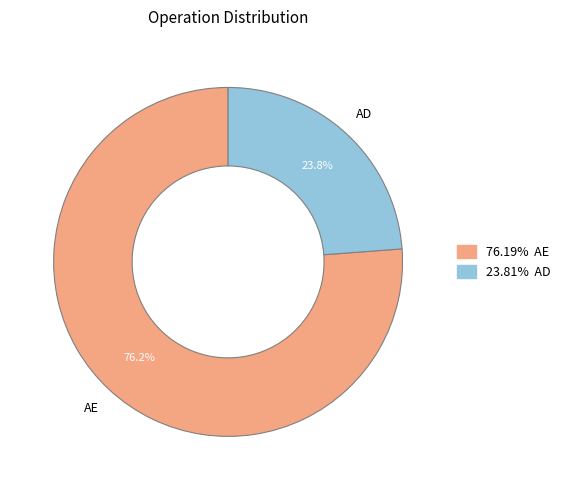

Is there any slice that represents more than half of the pie?

Yes